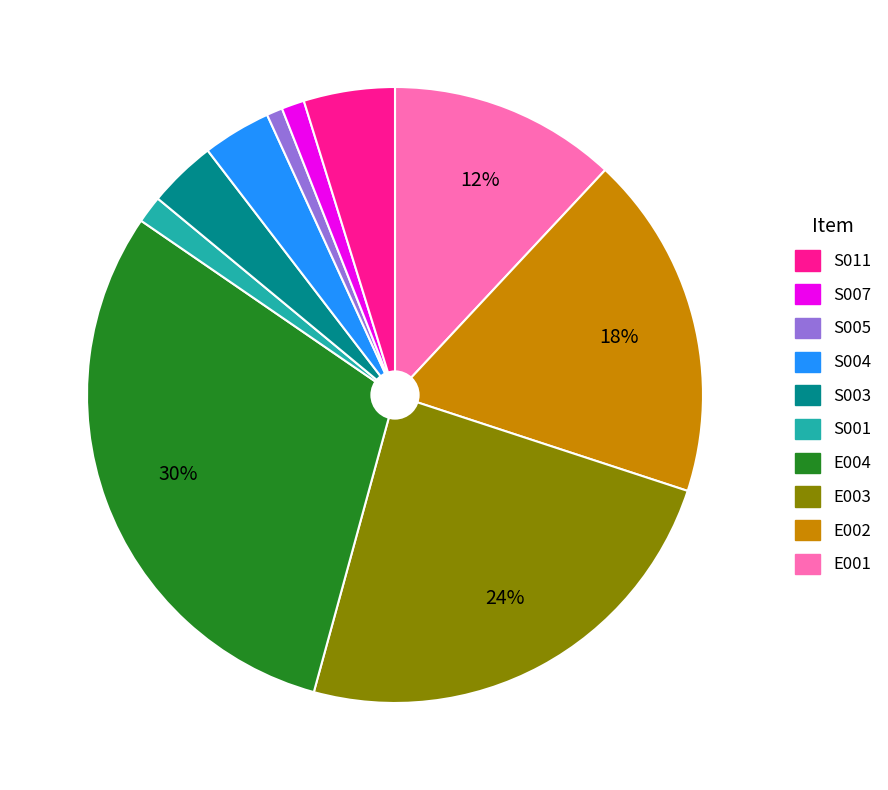

To the nearest percent, what is the difference between the largest and smallest slice percentages?

29%